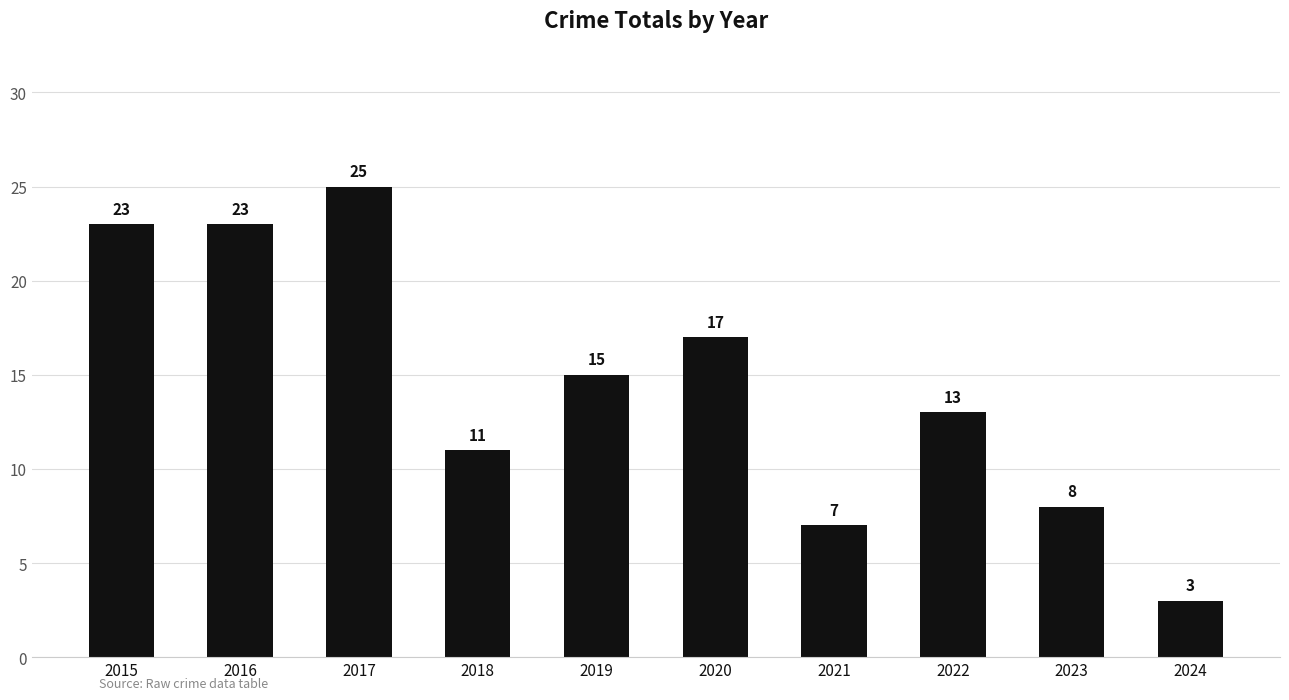

What is the value of the 6th bar from the left?

17